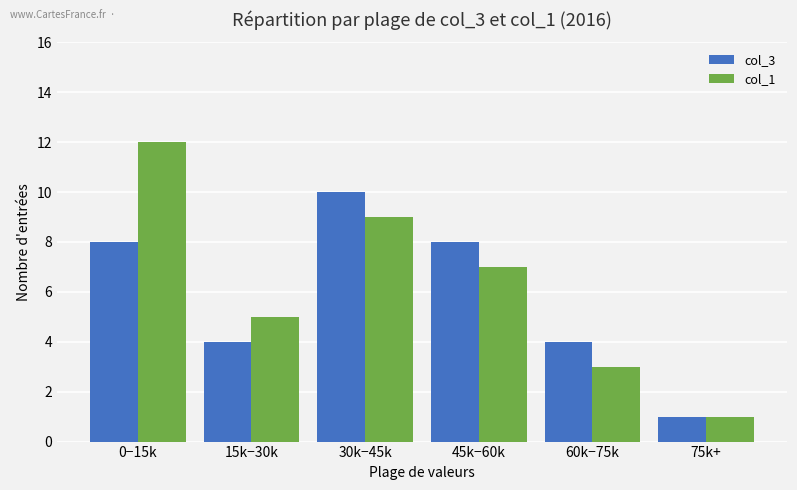

The value of col_1 at 15k−30k is 5. True or false?

True